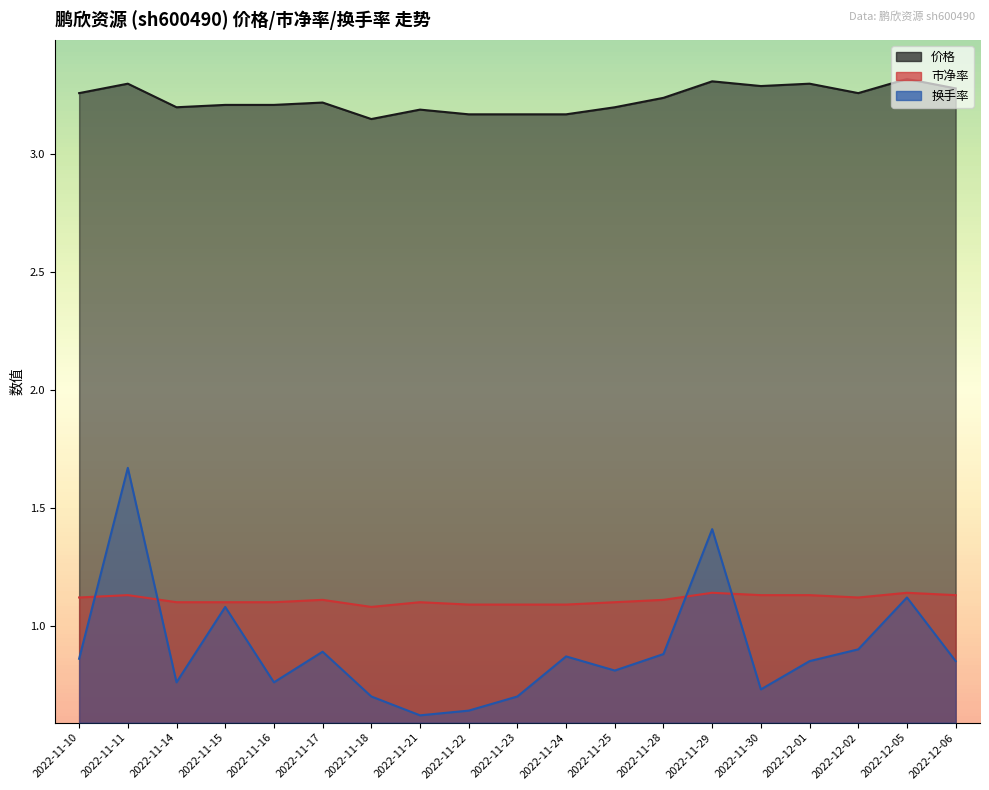

True or false: 市净率 and 价格 cross at least once.

False